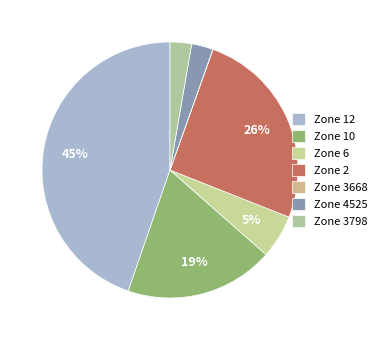

Which category has the smallest portion of the pie?

3668